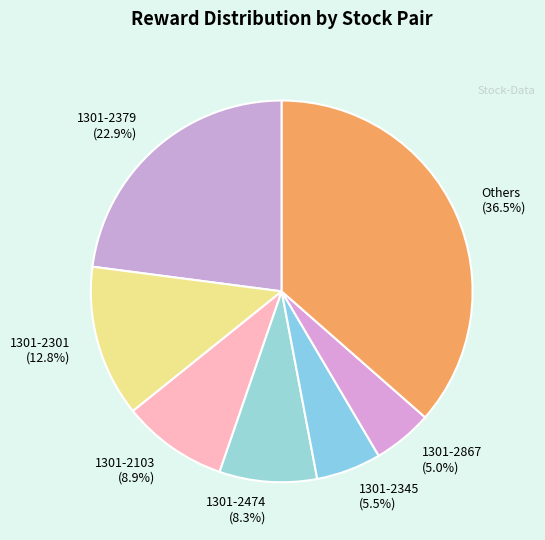

Do 1301-2379 (22.9%) and 1301-2103 (8.9%) together represent more than half of the pie?

No